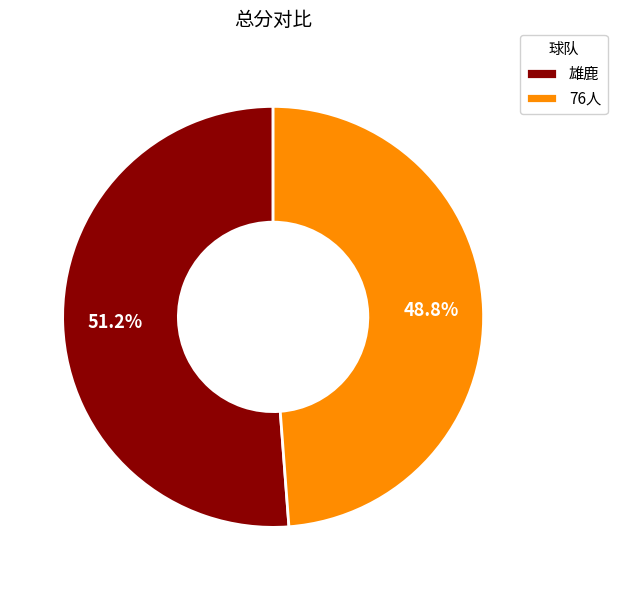

Is there any slice that represents more than half of the pie?

Yes